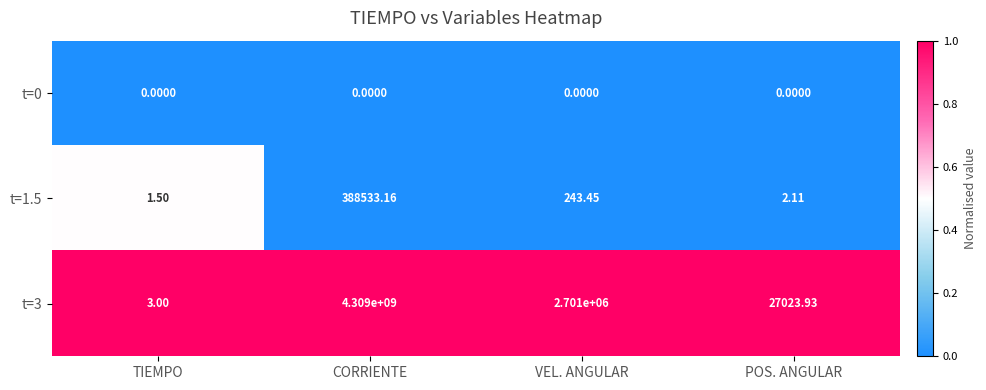

Rank the categories by t=3 value from lowest to highest.

TIEMPO, POS. ANGULAR, VEL. ANGULAR, CORRIENTE